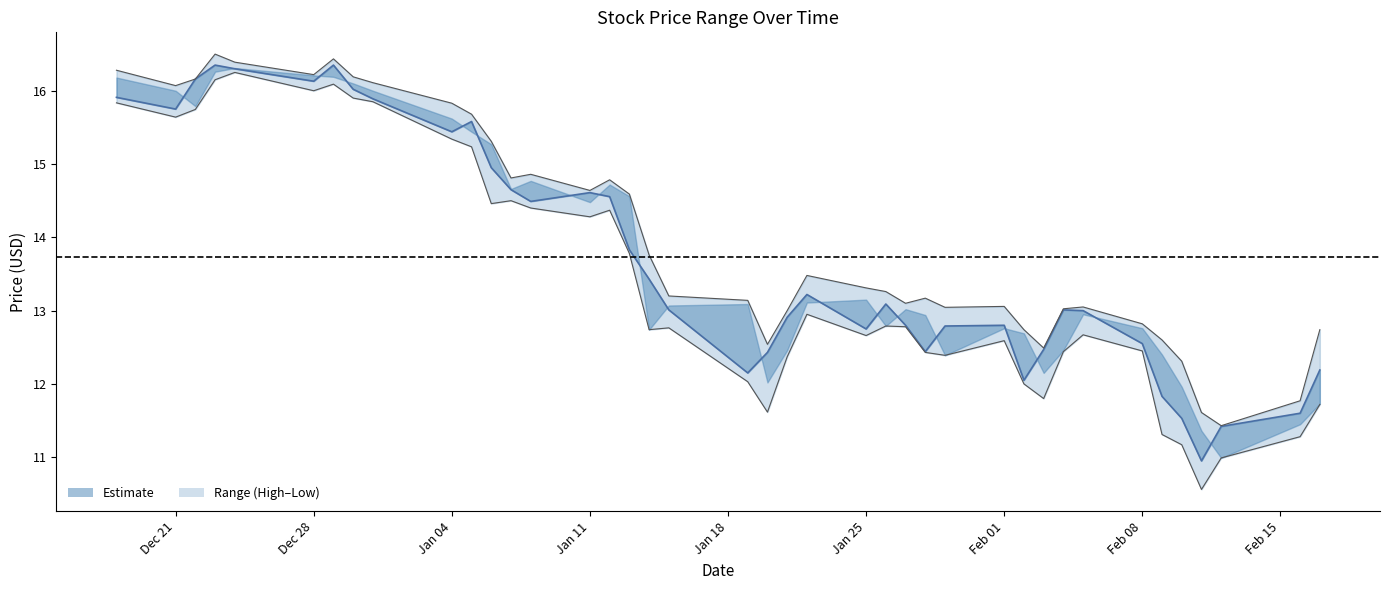

True or false: open and low intersect in this chart.

False